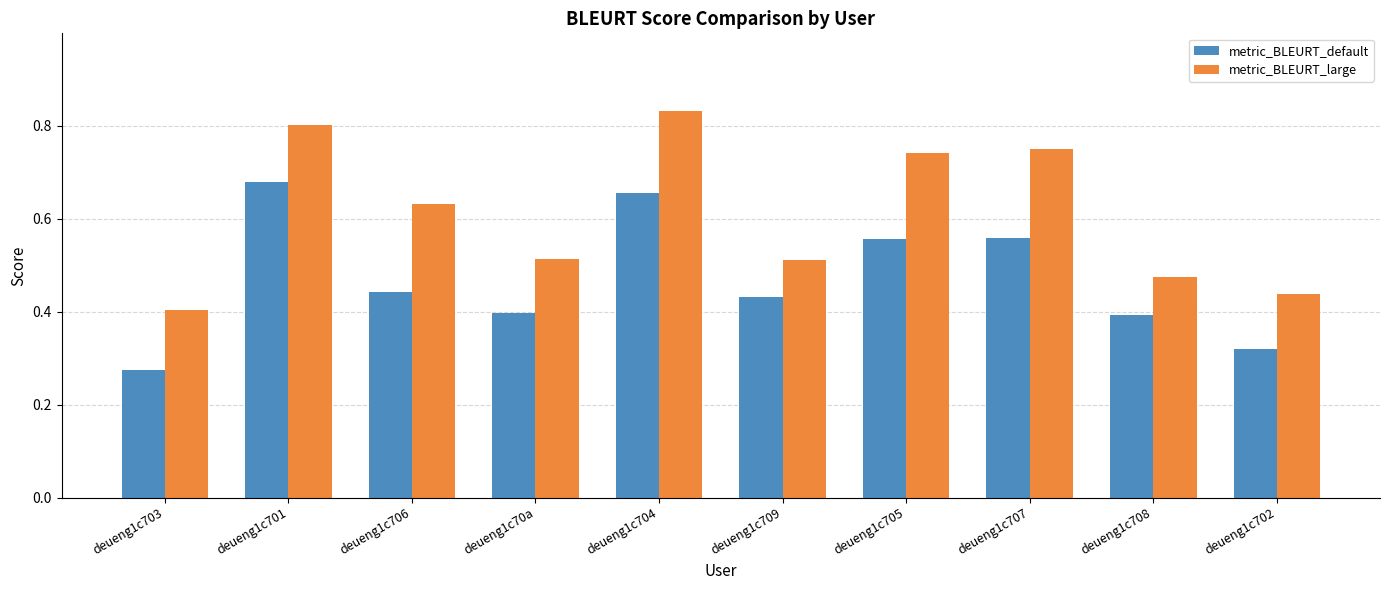

Is it true that metric_BLEURT_default equals 0.4 at deueng1c706?

True